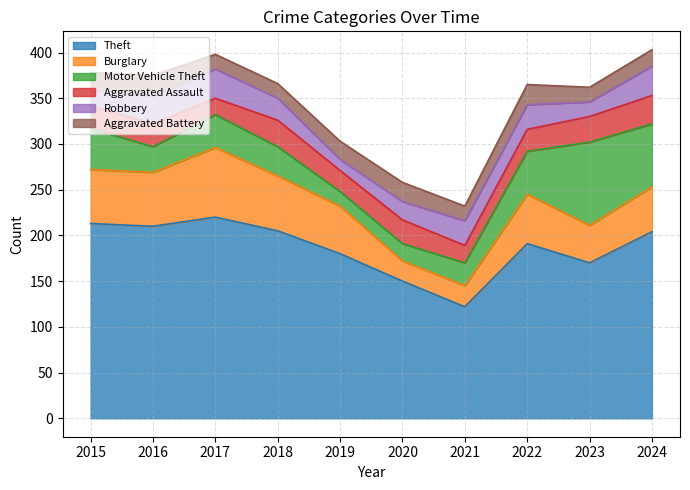

At which category does the chart reach its peak across all series?

2017